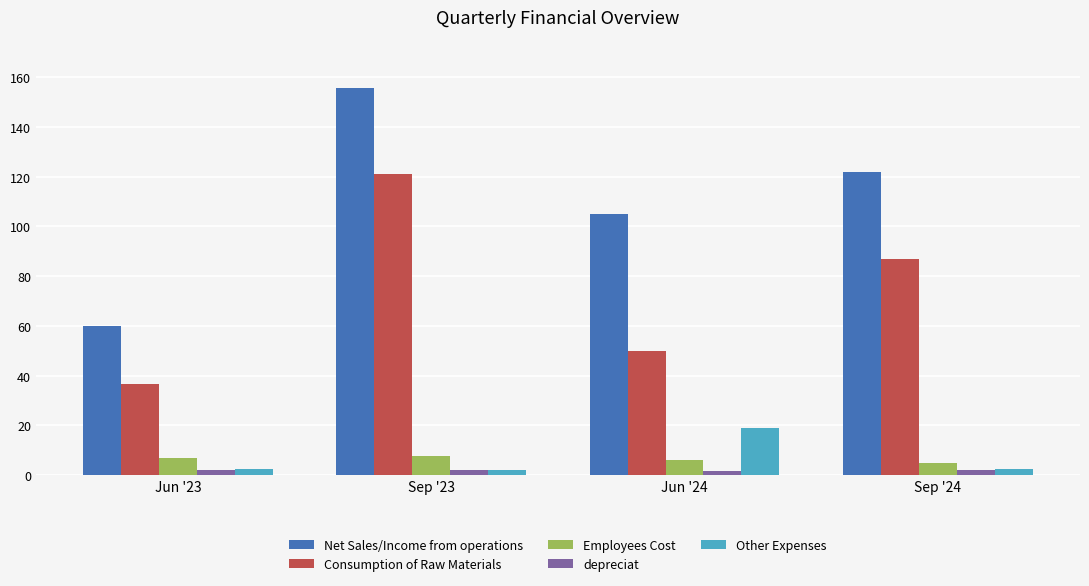

Are the bars grouped side by side (vs. stacked)?

Yes